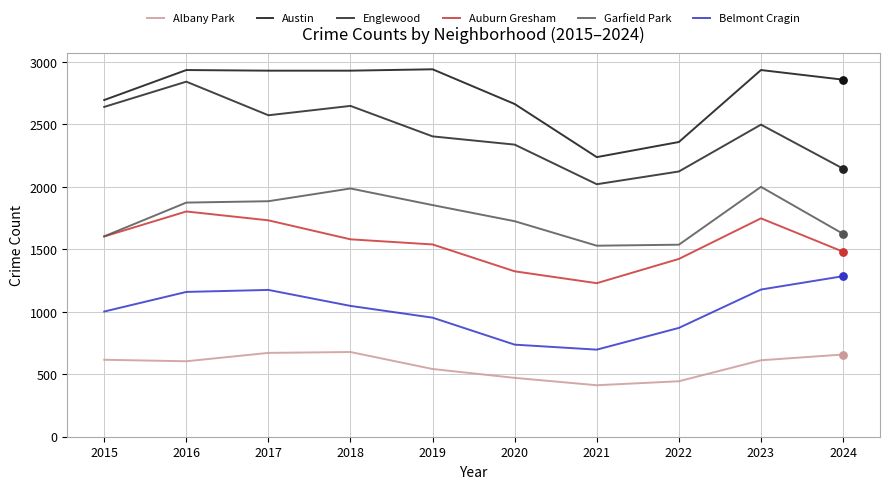

What is the total value across all series at 2023?

10971